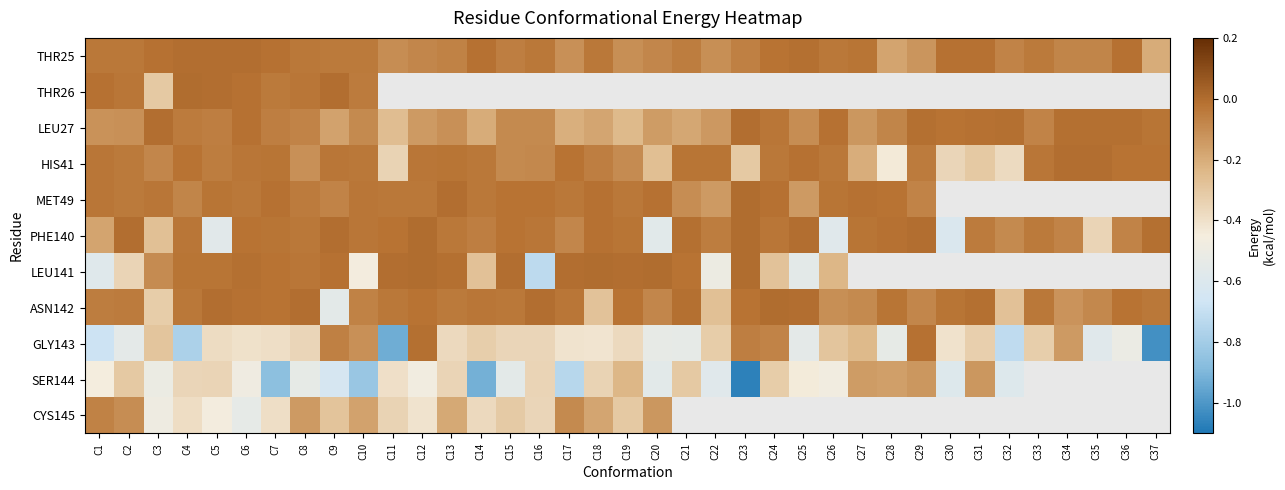

Which series has the widest spread of values?

GLY143